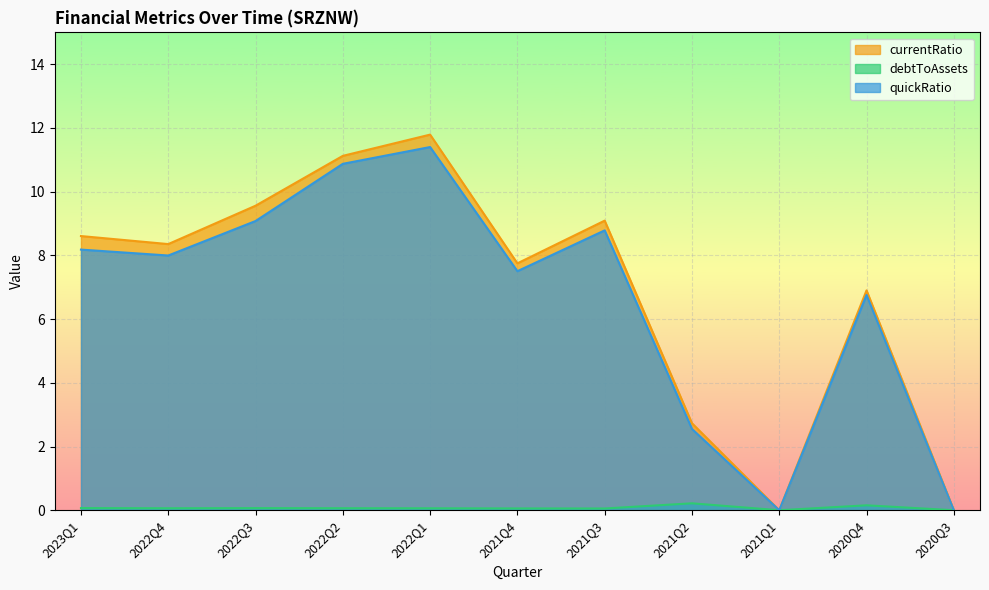

What is the spread (max minus min) of values at 2021Q3?

9.0